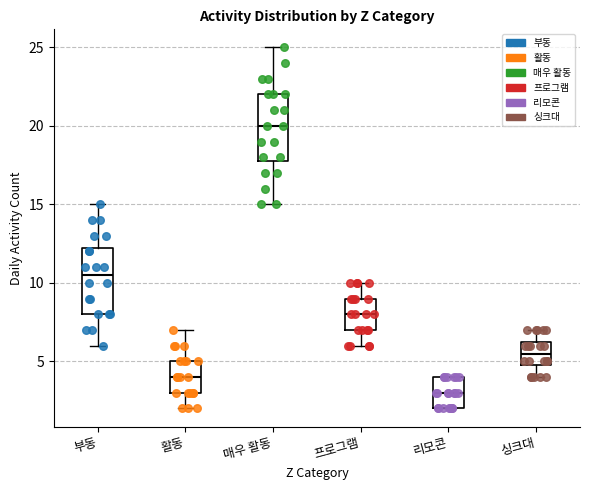

Reading left to right, transcribe this box plot: for each box, give where its median line is, the range the box spans, and where its two whiskers end, as read against the y-axis. The values are not printed on the chart, so give them approximately, as read against the axis.

부동: median 10.5, box 8.0 to 12.5, whiskers 6.0 to 15.0
활동: median 4.0, box 3.0 to 5.0, whiskers 2.0 to 7.0
매우 활동: median 20.0, box 18.0 to 22.0, whiskers 15.0 to 25.0
프로그램: median 8.0, box 7.0 to 9.0, whiskers 6.0 to 10.0
리모콘: median 3.0, box 2.0 to 4.0, whiskers 2.0 to 4.0
싱크대: median 5.5, box 5.0 to 6.5, whiskers 4.0 to 7.0